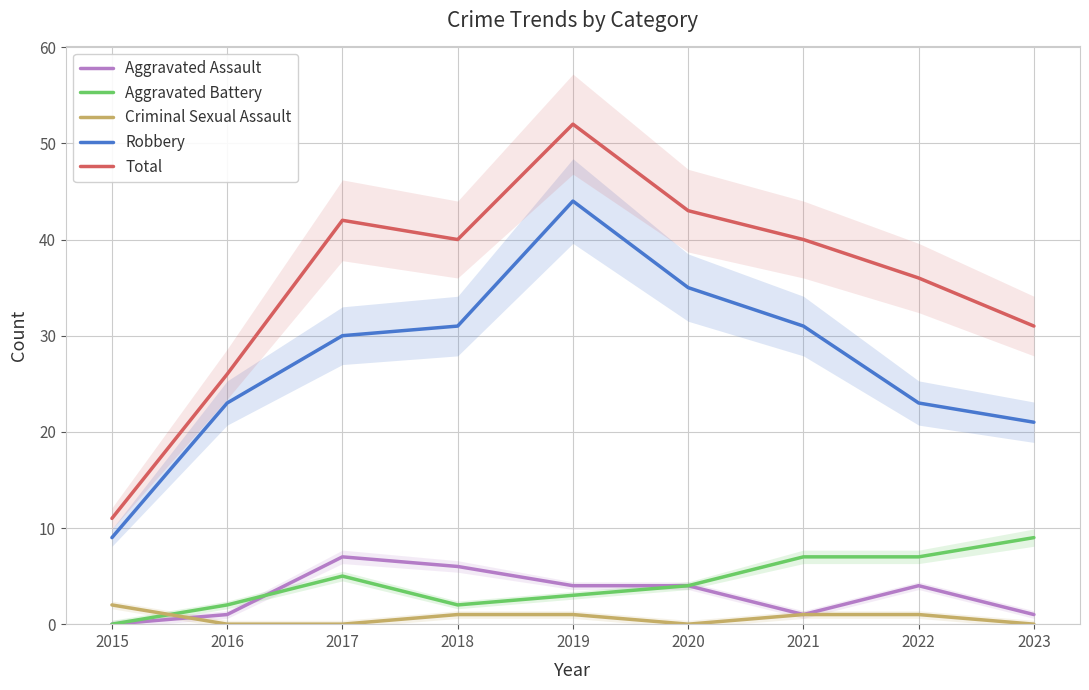

What is the value of the Aggravated Battery point at the 2nd from the left?

2